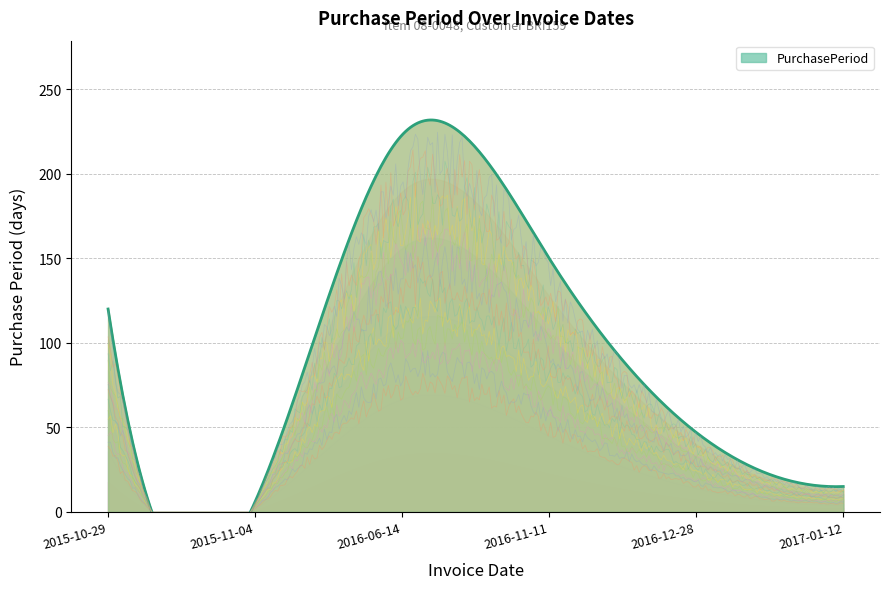

Which has a higher value, 2016-06-14 or 2015-10-29?

2016-06-14